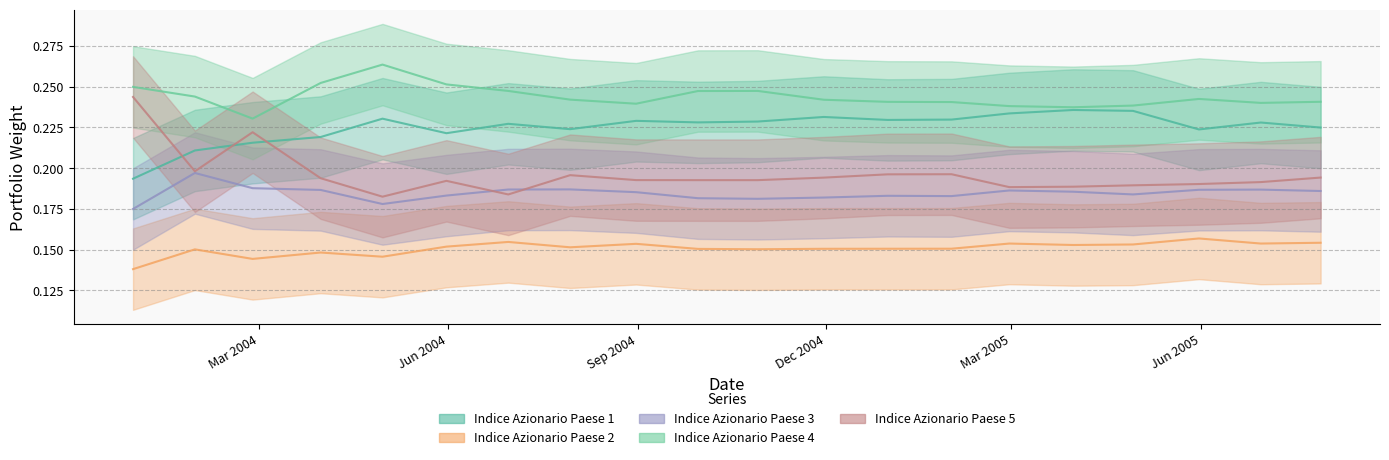

Rank the series by their maximum value, from lowest to highest.

Indice Azionario Paese 2, Indice Azionario Paese 3, Indice Azionario Paese 1, Indice Azionario Paese 5, Indice Azionario Paese 4